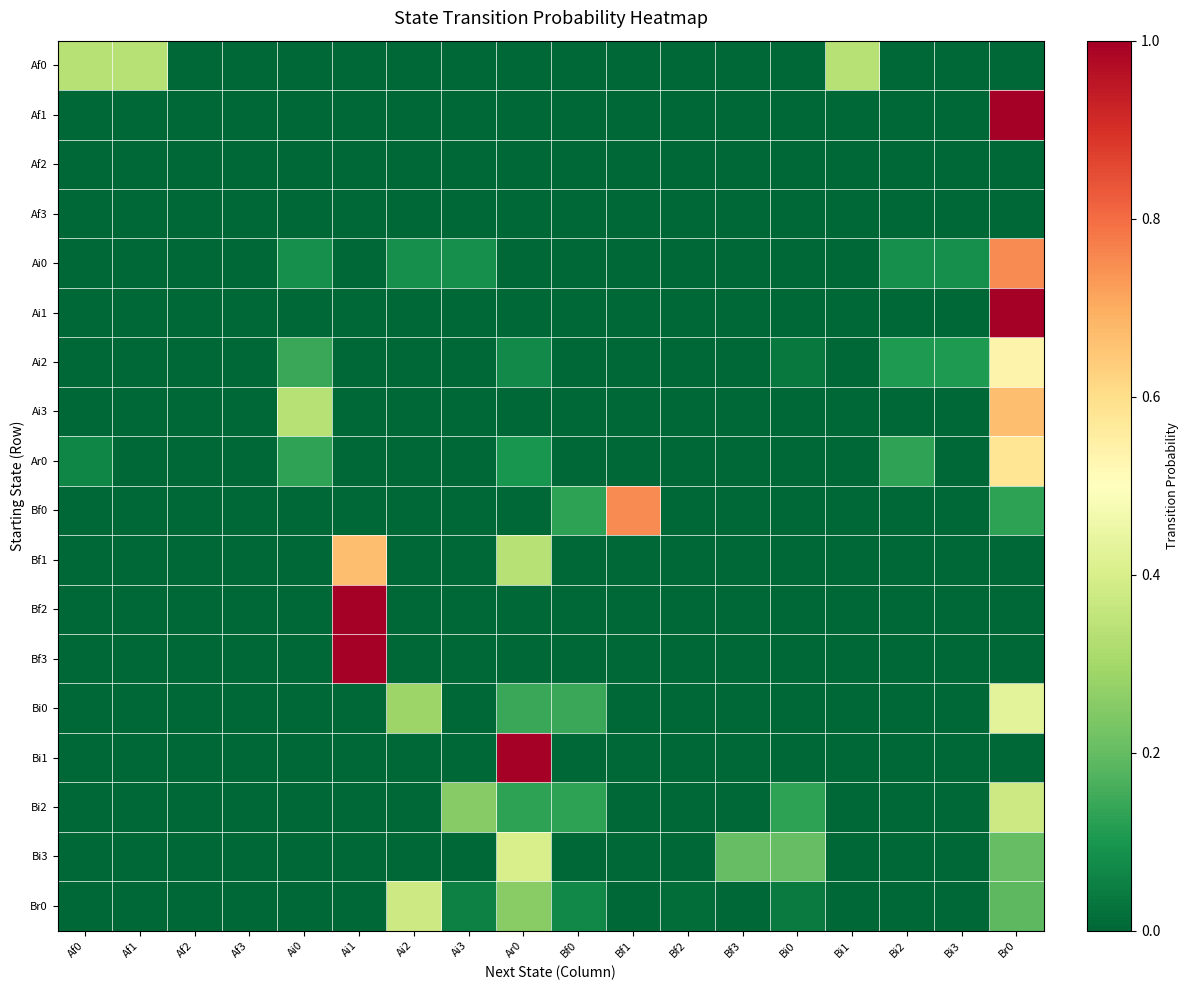

Which category has the lowest value across all series?

Af2